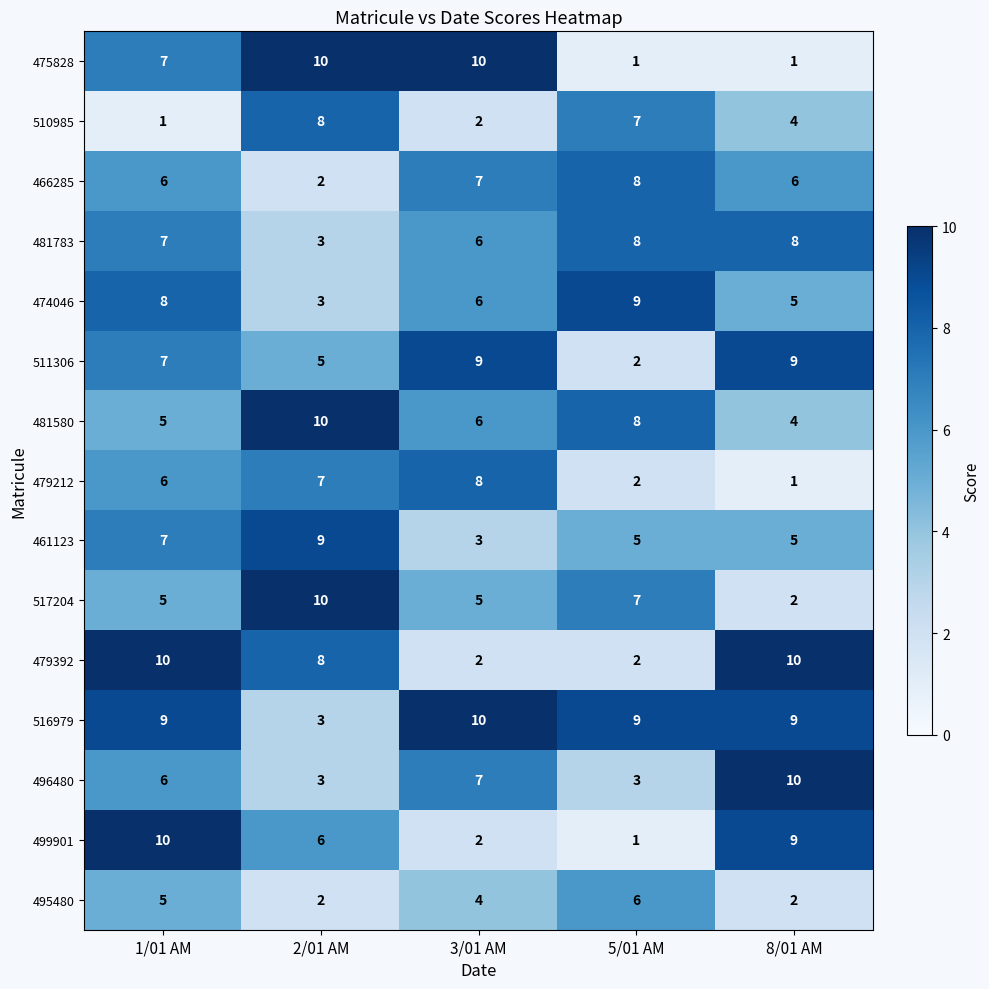

At which category is the sum across all series the highest?

1/01 AM